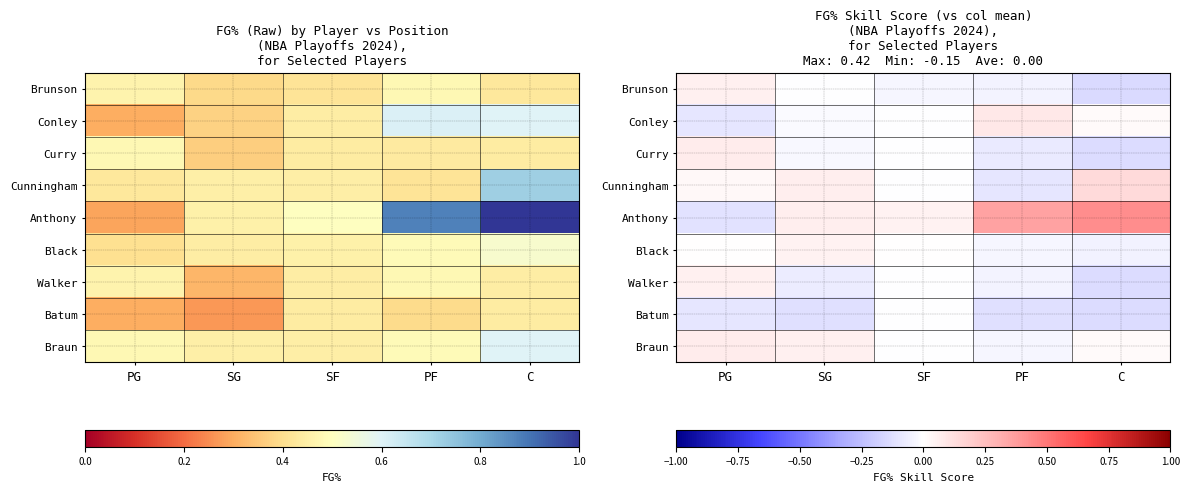

At which label is Braun closest to 0?

SF